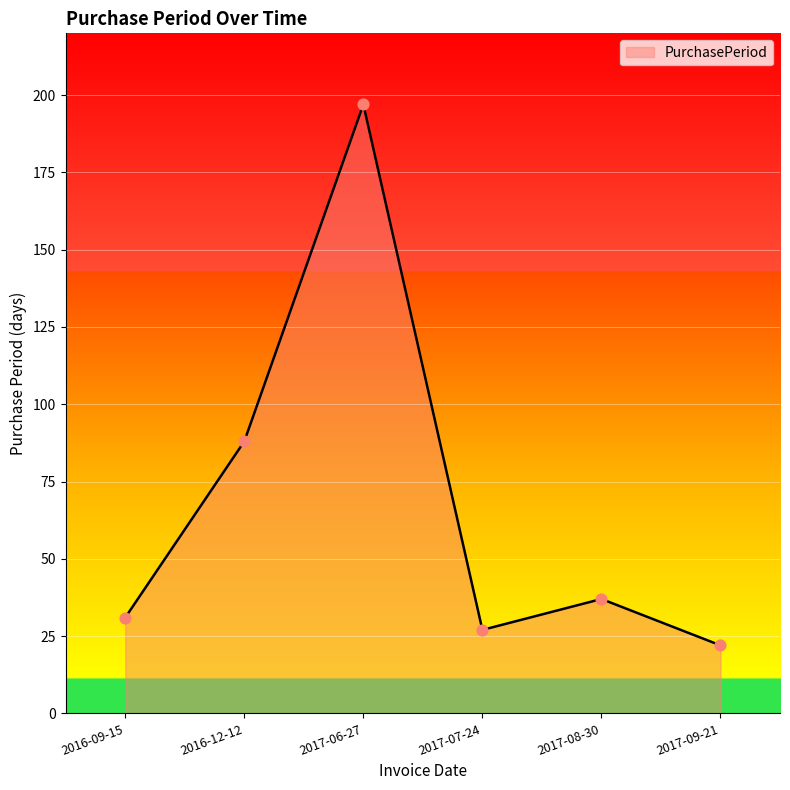

Between 2016-09-15 and 2017-09-21, which is larger?

2016-09-15